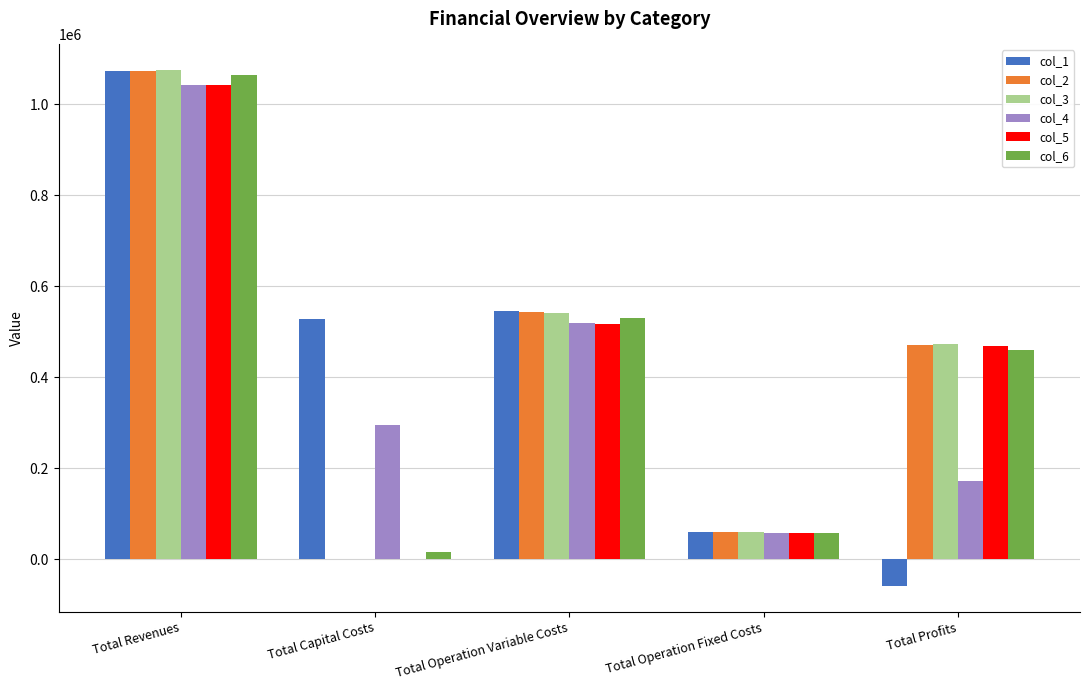

The col_3 series shows 1074267.3 at Total Revenues. True or false?

True